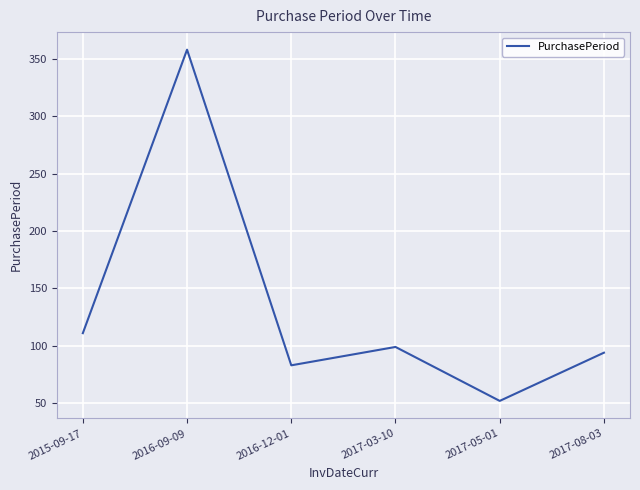

Where is the data nearest to the value 205?

2015-09-17